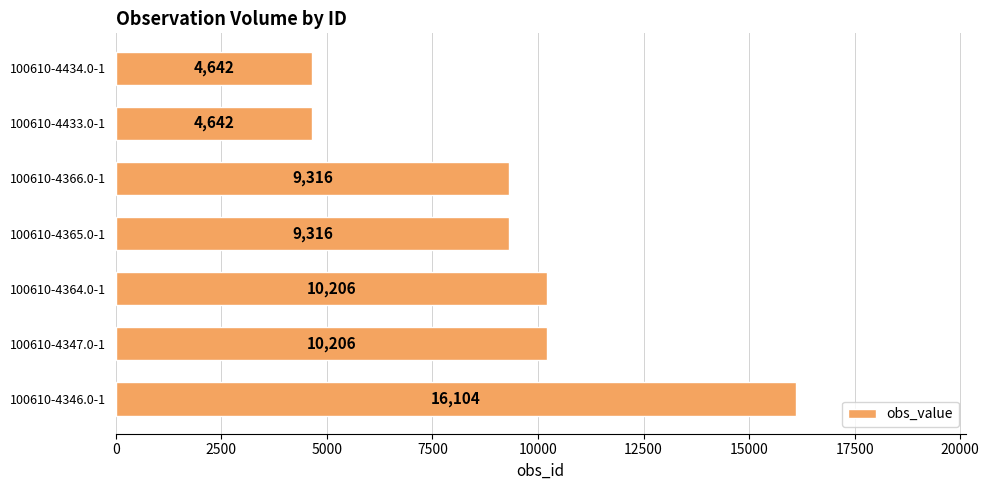

Between 100610-4366.0-1 and 100610-4347.0-1, which is larger?

100610-4347.0-1